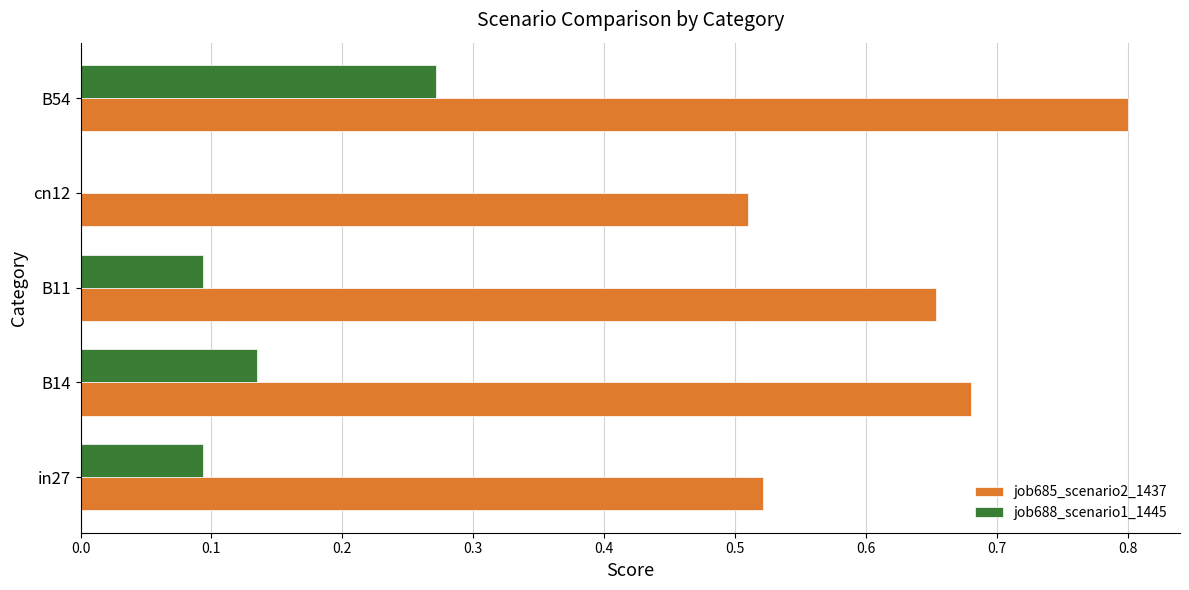

What is the sum of all job685_scenario2_1437 values?

3.2